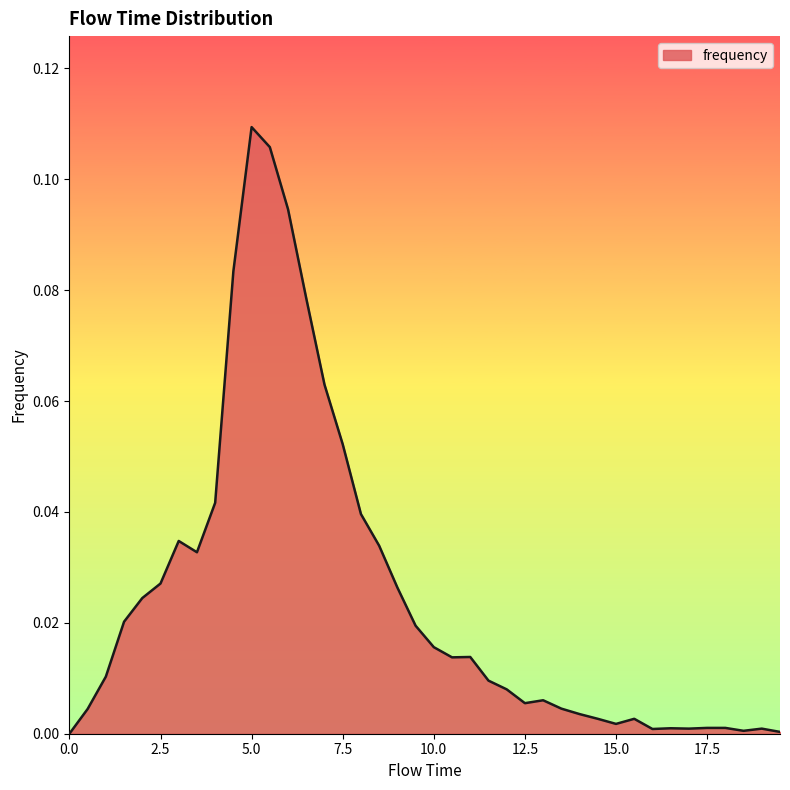

What is the sum of all values?

1.0